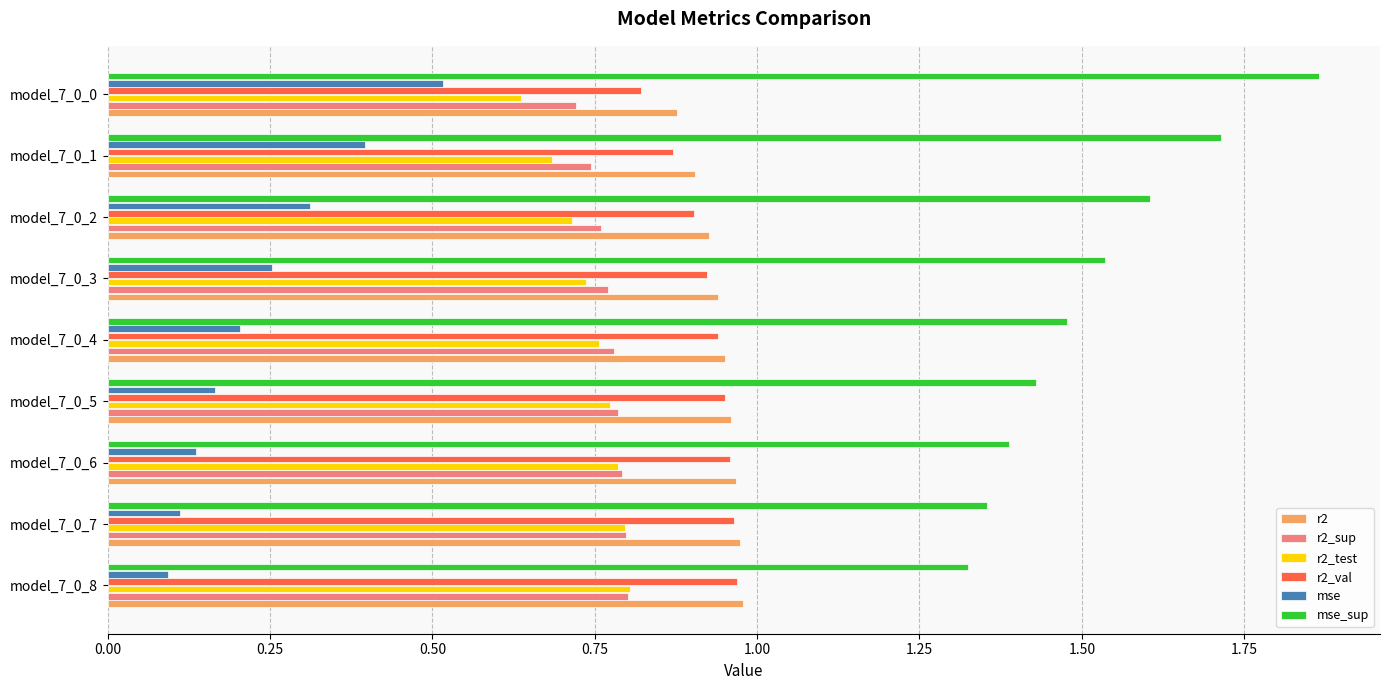

What is the sum of all mse_sup values?

13.7